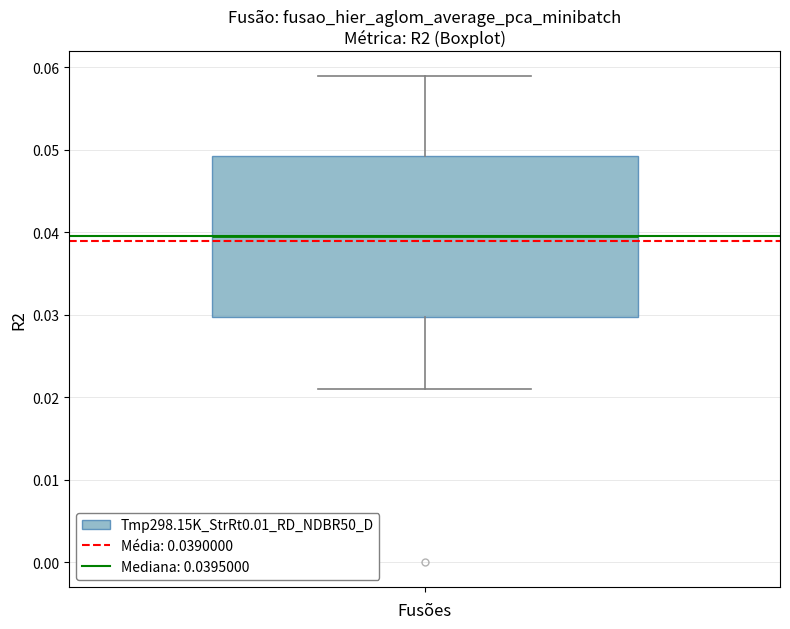

Where is the lower edge of the box on the y-axis? The values are not printed on the chart, so give them approximately, as read against the axis.

0.030